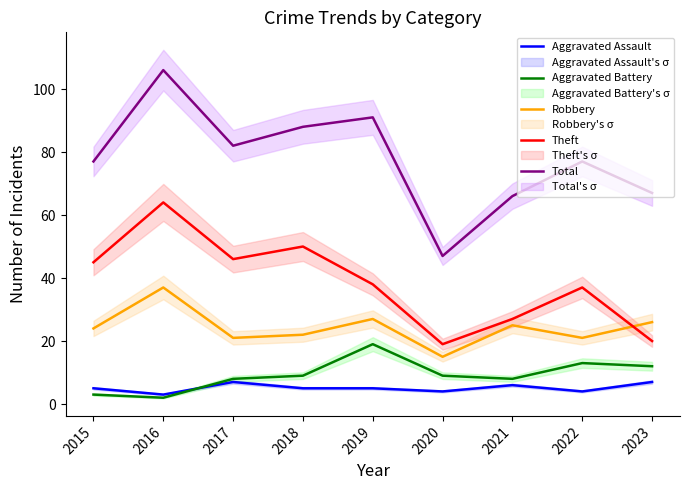

True or false: Aggravated Assault and Total cross at least once.

False